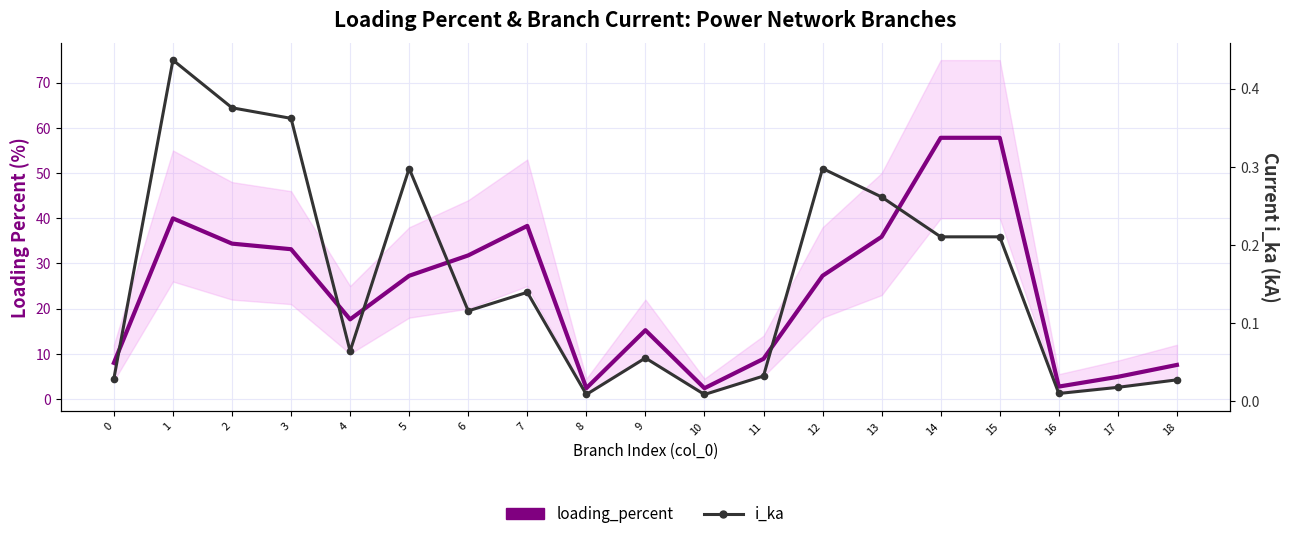

What is the value of the i_ka point at the 10th from the left?

0.1